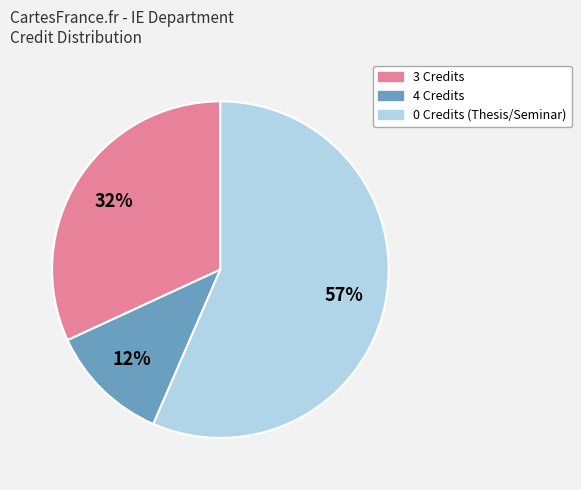

Count the number of slices in the pie.

3